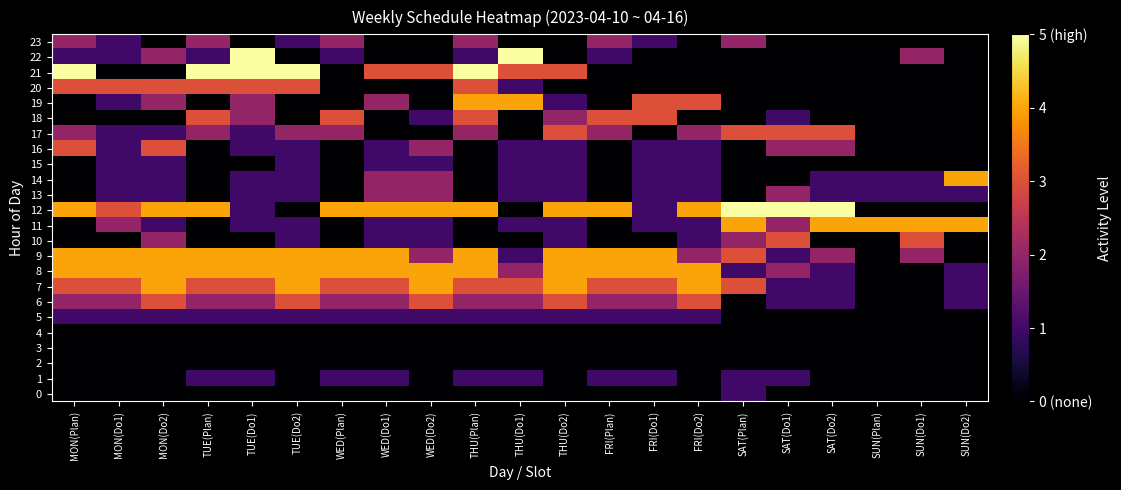

Reading left to right, extract all data points from this chart.

0: MON(Plan)=0	MON(Do1)=0	MON(Do2)=0	TUE(Plan)=0	TUE(Do1)=0	TUE(Do2)=0	WED(Plan)=0	WED(Do1)=0	WED(Do2)=0	THU(Plan)=0	THU(Do1)=0	THU(Do2)=0	FRI(Plan)=0	FRI(Do1)=0	FRI(Do2)=0	SAT(Plan)=1	SAT(Do1)=0	SAT(Do2)=0	SUN(Plan)=0	SUN(Do1)=0	SUN(Do2)=0
1: MON(Plan)=0	MON(Do1)=0	MON(Do2)=0	TUE(Plan)=1	TUE(Do1)=1	TUE(Do2)=0	WED(Plan)=1	WED(Do1)=1	WED(Do2)=0	THU(Plan)=1	THU(Do1)=1	THU(Do2)=0	FRI(Plan)=1	FRI(Do1)=1	FRI(Do2)=0	SAT(Plan)=1	SAT(Do1)=1	SAT(Do2)=0	SUN(Plan)=0	SUN(Do1)=0	SUN(Do2)=0
2: MON(Plan)=0	MON(Do1)=0	MON(Do2)=0	TUE(Plan)=0	TUE(Do1)=0	TUE(Do2)=0	WED(Plan)=0	WED(Do1)=0	WED(Do2)=0	THU(Plan)=0	THU(Do1)=0	THU(Do2)=0	FRI(Plan)=0	FRI(Do1)=0	FRI(Do2)=0	SAT(Plan)=0	SAT(Do1)=0	SAT(Do2)=0	SUN(Plan)=0	SUN(Do1)=0	SUN(Do2)=0
3: MON(Plan)=0	MON(Do1)=0	MON(Do2)=0	TUE(Plan)=0	TUE(Do1)=0	TUE(Do2)=0	WED(Plan)=0	WED(Do1)=0	WED(Do2)=0	THU(Plan)=0	THU(Do1)=0	THU(Do2)=0	FRI(Plan)=0	FRI(Do1)=0	FRI(Do2)=0	SAT(Plan)=0	SAT(Do1)=0	SAT(Do2)=0	SUN(Plan)=0	SUN(Do1)=0	SUN(Do2)=0
4: MON(Plan)=0	MON(Do1)=0	MON(Do2)=0	TUE(Plan)=0	TUE(Do1)=0	TUE(Do2)=0	WED(Plan)=0	WED(Do1)=0	WED(Do2)=0	THU(Plan)=0	THU(Do1)=0	THU(Do2)=0	FRI(Plan)=0	FRI(Do1)=0	FRI(Do2)=0	SAT(Plan)=0	SAT(Do1)=0	SAT(Do2)=0	SUN(Plan)=0	SUN(Do1)=0	SUN(Do2)=0
5: MON(Plan)=1	MON(Do1)=1	MON(Do2)=1	TUE(Plan)=1	TUE(Do1)=1	TUE(Do2)=1	WED(Plan)=1	WED(Do1)=1	WED(Do2)=1	THU(Plan)=1	THU(Do1)=1	THU(Do2)=1	FRI(Plan)=1	FRI(Do1)=1	FRI(Do2)=1	SAT(Plan)=0	SAT(Do1)=0	SAT(Do2)=0	SUN(Plan)=0	SUN(Do1)=0	SUN(Do2)=0
6: MON(Plan)=2	MON(Do1)=2	MON(Do2)=3	TUE(Plan)=2	TUE(Do1)=2	TUE(Do2)=3	WED(Plan)=2	WED(Do1)=2	WED(Do2)=3	THU(Plan)=2	THU(Do1)=2	THU(Do2)=3	FRI(Plan)=2	FRI(Do1)=2	FRI(Do2)=3	SAT(Plan)=0	SAT(Do1)=1	SAT(Do2)=1	SUN(Plan)=0	SUN(Do1)=0	SUN(Do2)=1
7: MON(Plan)=3	MON(Do1)=3	MON(Do2)=4	TUE(Plan)=3	TUE(Do1)=3	TUE(Do2)=4	WED(Plan)=3	WED(Do1)=3	WED(Do2)=4	THU(Plan)=3	THU(Do1)=3	THU(Do2)=4	FRI(Plan)=3	FRI(Do1)=3	FRI(Do2)=4	SAT(Plan)=3	SAT(Do1)=1	SAT(Do2)=1	SUN(Plan)=0	SUN(Do1)=0	SUN(Do2)=1
8: MON(Plan)=4	MON(Do1)=4	MON(Do2)=4	TUE(Plan)=4	TUE(Do1)=4	TUE(Do2)=4	WED(Plan)=4	WED(Do1)=4	WED(Do2)=4	THU(Plan)=4	THU(Do1)=2	THU(Do2)=4	FRI(Plan)=4	FRI(Do1)=4	FRI(Do2)=4	SAT(Plan)=1	SAT(Do1)=2	SAT(Do2)=1	SUN(Plan)=0	SUN(Do1)=0	SUN(Do2)=1
9: MON(Plan)=4	MON(Do1)=4	MON(Do2)=4	TUE(Plan)=4	TUE(Do1)=4	TUE(Do2)=4	WED(Plan)=4	WED(Do1)=4	WED(Do2)=2	THU(Plan)=4	THU(Do1)=1	THU(Do2)=4	FRI(Plan)=4	FRI(Do1)=4	FRI(Do2)=2	SAT(Plan)=3	SAT(Do1)=1	SAT(Do2)=2	SUN(Plan)=0	SUN(Do1)=2	SUN(Do2)=0
10: MON(Plan)=0	MON(Do1)=0	MON(Do2)=2	TUE(Plan)=0	TUE(Do1)=0	TUE(Do2)=1	WED(Plan)=0	WED(Do1)=1	WED(Do2)=1	THU(Plan)=0	THU(Do1)=0	THU(Do2)=1	FRI(Plan)=0	FRI(Do1)=0	FRI(Do2)=1	SAT(Plan)=2	SAT(Do1)=3	SAT(Do2)=0	SUN(Plan)=0	SUN(Do1)=3	SUN(Do2)=0
11: MON(Plan)=0	MON(Do1)=2	MON(Do2)=1	TUE(Plan)=0	TUE(Do1)=1	TUE(Do2)=1	WED(Plan)=0	WED(Do1)=1	WED(Do2)=1	THU(Plan)=0	THU(Do1)=1	THU(Do2)=1	FRI(Plan)=0	FRI(Do1)=1	FRI(Do2)=1	SAT(Plan)=4	SAT(Do1)=2	SAT(Do2)=4	SUN(Plan)=4	SUN(Do1)=4	SUN(Do2)=4
12: MON(Plan)=4	MON(Do1)=3	MON(Do2)=4	TUE(Plan)=4	TUE(Do1)=1	TUE(Do2)=0	WED(Plan)=4	WED(Do1)=4	WED(Do2)=4	THU(Plan)=4	THU(Do1)=0	THU(Do2)=4	FRI(Plan)=4	FRI(Do1)=1	FRI(Do2)=4	SAT(Plan)=5	SAT(Do1)=5	SAT(Do2)=5	SUN(Plan)=0	SUN(Do1)=0	SUN(Do2)=0
13: MON(Plan)=0	MON(Do1)=1	MON(Do2)=1	TUE(Plan)=0	TUE(Do1)=1	TUE(Do2)=1	WED(Plan)=0	WED(Do1)=2	WED(Do2)=2	THU(Plan)=0	THU(Do1)=1	THU(Do2)=1	FRI(Plan)=0	FRI(Do1)=1	FRI(Do2)=1	SAT(Plan)=0	SAT(Do1)=2	SAT(Do2)=1	SUN(Plan)=1	SUN(Do1)=1	SUN(Do2)=1
14: MON(Plan)=0	MON(Do1)=1	MON(Do2)=1	TUE(Plan)=0	TUE(Do1)=1	TUE(Do2)=1	WED(Plan)=0	WED(Do1)=2	WED(Do2)=2	THU(Plan)=0	THU(Do1)=1	THU(Do2)=1	FRI(Plan)=0	FRI(Do1)=1	FRI(Do2)=1	SAT(Plan)=0	SAT(Do1)=0	SAT(Do2)=1	SUN(Plan)=1	SUN(Do1)=1	SUN(Do2)=4
15: MON(Plan)=0	MON(Do1)=1	MON(Do2)=1	TUE(Plan)=0	TUE(Do1)=0	TUE(Do2)=1	WED(Plan)=0	WED(Do1)=1	WED(Do2)=1	THU(Plan)=0	THU(Do1)=1	THU(Do2)=1	FRI(Plan)=0	FRI(Do1)=1	FRI(Do2)=1	SAT(Plan)=0	SAT(Do1)=0	SAT(Do2)=0	SUN(Plan)=0	SUN(Do1)=0	SUN(Do2)=0
16: MON(Plan)=3	MON(Do1)=1	MON(Do2)=3	TUE(Plan)=0	TUE(Do1)=1	TUE(Do2)=1	WED(Plan)=0	WED(Do1)=1	WED(Do2)=2	THU(Plan)=0	THU(Do1)=1	THU(Do2)=1	FRI(Plan)=0	FRI(Do1)=1	FRI(Do2)=1	SAT(Plan)=0	SAT(Do1)=2	SAT(Do2)=2	SUN(Plan)=0	SUN(Do1)=0	SUN(Do2)=0
17: MON(Plan)=2	MON(Do1)=1	MON(Do2)=1	TUE(Plan)=2	TUE(Do1)=1	TUE(Do2)=2	WED(Plan)=2	WED(Do1)=0	WED(Do2)=0	THU(Plan)=2	THU(Do1)=0	THU(Do2)=3	FRI(Plan)=2	FRI(Do1)=0	FRI(Do2)=2	SAT(Plan)=3	SAT(Do1)=3	SAT(Do2)=3	SUN(Plan)=0	SUN(Do1)=0	SUN(Do2)=0
18: MON(Plan)=0	MON(Do1)=0	MON(Do2)=0	TUE(Plan)=3	TUE(Do1)=2	TUE(Do2)=0	WED(Plan)=3	WED(Do1)=0	WED(Do2)=1	THU(Plan)=3	THU(Do1)=0	THU(Do2)=2	FRI(Plan)=3	FRI(Do1)=3	FRI(Do2)=0	SAT(Plan)=0	SAT(Do1)=1	SAT(Do2)=0	SUN(Plan)=0	SUN(Do1)=0	SUN(Do2)=0
19: MON(Plan)=0	MON(Do1)=1	MON(Do2)=2	TUE(Plan)=0	TUE(Do1)=2	TUE(Do2)=0	WED(Plan)=0	WED(Do1)=2	WED(Do2)=0	THU(Plan)=4	THU(Do1)=4	THU(Do2)=1	FRI(Plan)=0	FRI(Do1)=3	FRI(Do2)=3	SAT(Plan)=0	SAT(Do1)=0	SAT(Do2)=0	SUN(Plan)=0	SUN(Do1)=0	SUN(Do2)=0
20: MON(Plan)=3	MON(Do1)=3	MON(Do2)=3	TUE(Plan)=3	TUE(Do1)=3	TUE(Do2)=3	WED(Plan)=0	WED(Do1)=0	WED(Do2)=0	THU(Plan)=3	THU(Do1)=1	THU(Do2)=0	FRI(Plan)=0	FRI(Do1)=0	FRI(Do2)=0	SAT(Plan)=0	SAT(Do1)=0	SAT(Do2)=0	SUN(Plan)=0	SUN(Do1)=0	SUN(Do2)=0
21: MON(Plan)=5	MON(Do1)=0	MON(Do2)=0	TUE(Plan)=5	TUE(Do1)=5	TUE(Do2)=5	WED(Plan)=0	WED(Do1)=3	WED(Do2)=3	THU(Plan)=5	THU(Do1)=3	THU(Do2)=3	FRI(Plan)=0	FRI(Do1)=0	FRI(Do2)=0	SAT(Plan)=0	SAT(Do1)=0	SAT(Do2)=0	SUN(Plan)=0	SUN(Do1)=0	SUN(Do2)=0
22: MON(Plan)=1	MON(Do1)=1	MON(Do2)=2	TUE(Plan)=1	TUE(Do1)=5	TUE(Do2)=0	WED(Plan)=1	WED(Do1)=0	WED(Do2)=0	THU(Plan)=1	THU(Do1)=5	THU(Do2)=0	FRI(Plan)=1	FRI(Do1)=0	FRI(Do2)=0	SAT(Plan)=0	SAT(Do1)=0	SAT(Do2)=0	SUN(Plan)=0	SUN(Do1)=2	SUN(Do2)=0
23: MON(Plan)=2	MON(Do1)=1	MON(Do2)=0	TUE(Plan)=2	TUE(Do1)=0	TUE(Do2)=1	WED(Plan)=2	WED(Do1)=0	WED(Do2)=0	THU(Plan)=2	THU(Do1)=0	THU(Do2)=0	FRI(Plan)=2	FRI(Do1)=1	FRI(Do2)=0	SAT(Plan)=2	SAT(Do1)=0	SAT(Do2)=0	SUN(Plan)=0	SUN(Do1)=0	SUN(Do2)=0